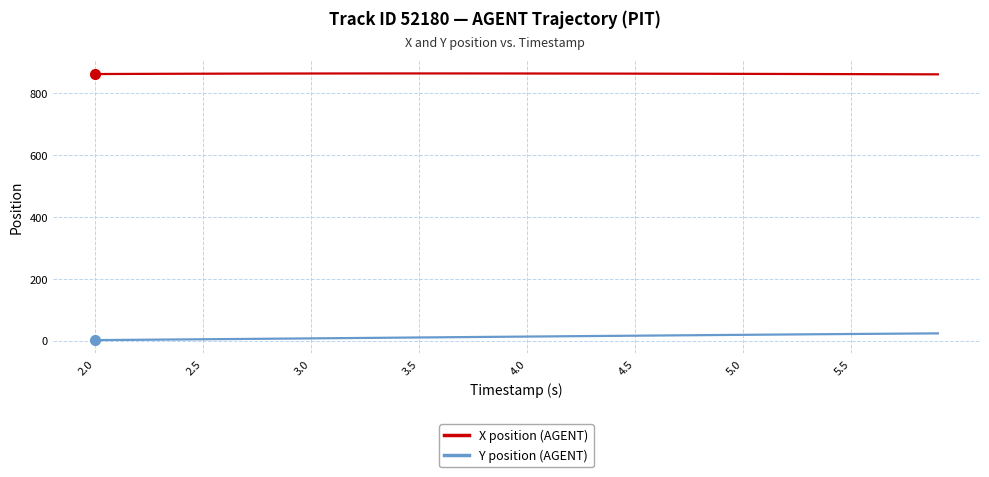

Rank the series by their average value, from highest to lowest.

X position (AGENT), Y position (AGENT)